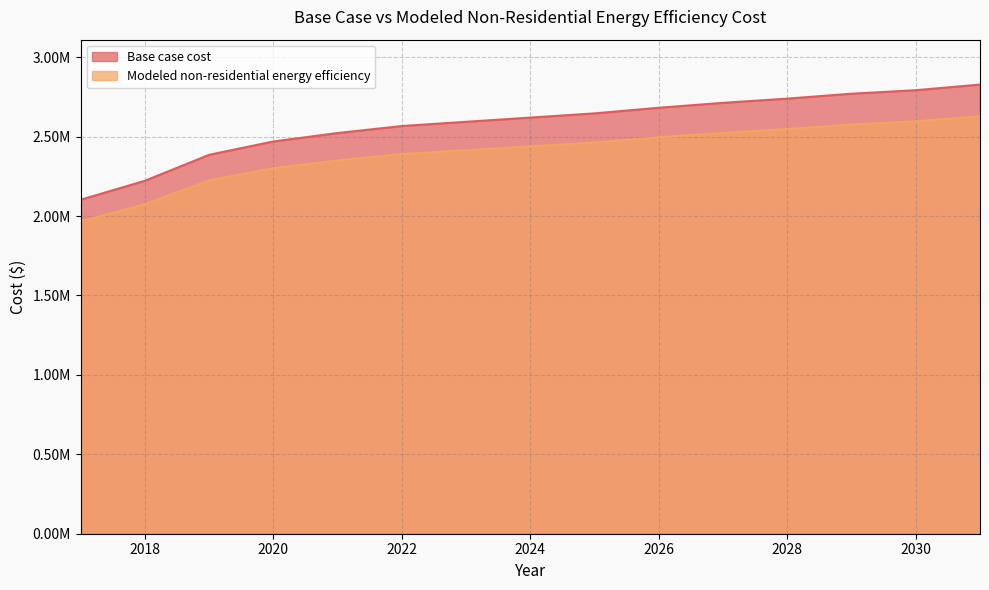

Which category has the highest value across all series?

2031